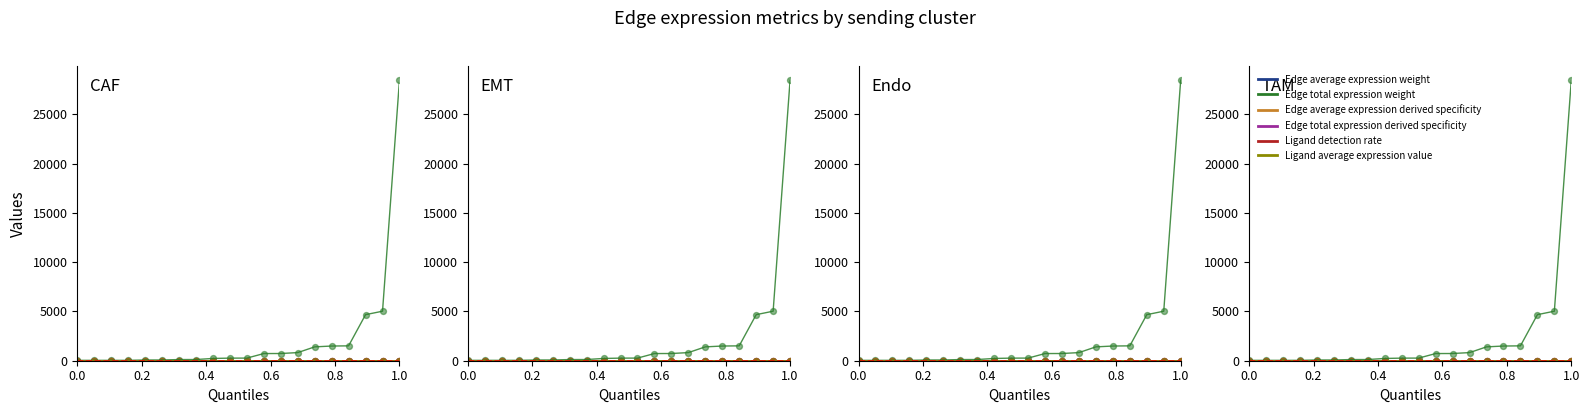

Which series has the largest Y range (max minus min)?

Edge total expression weight